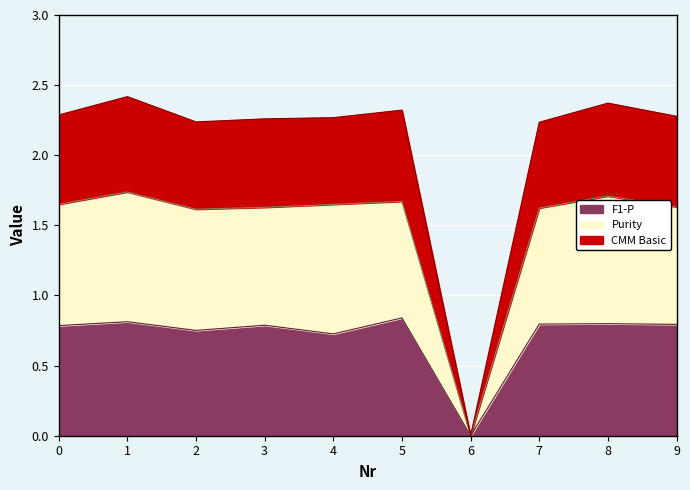

Which category has the lowest value in the CMM Basic series?

6